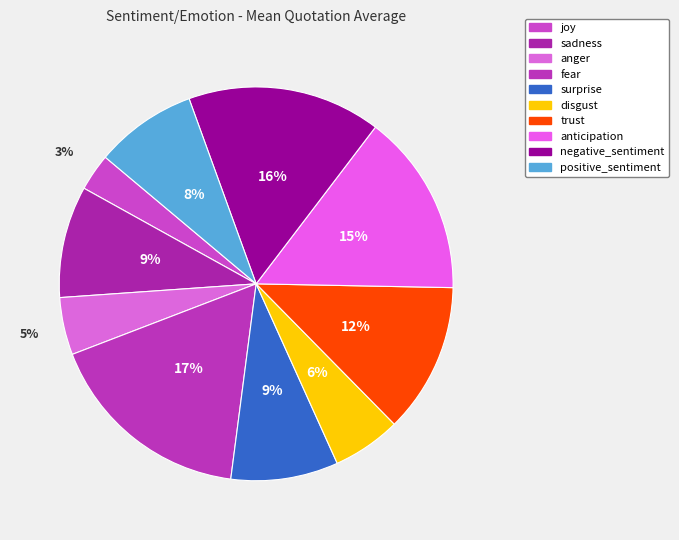

To the nearest percent, what is the difference between the surprise and fear slice percentages?

8%